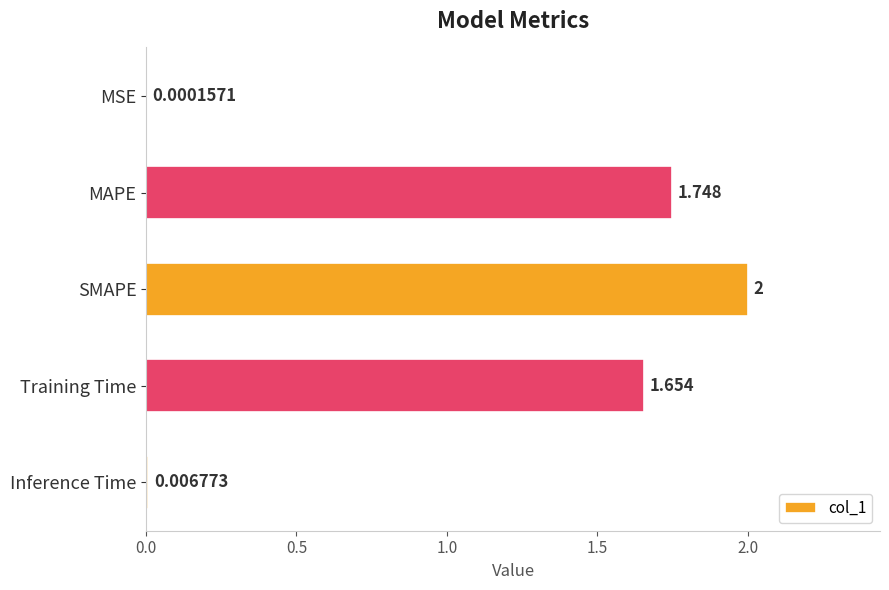

Are the bars horizontal?

Yes